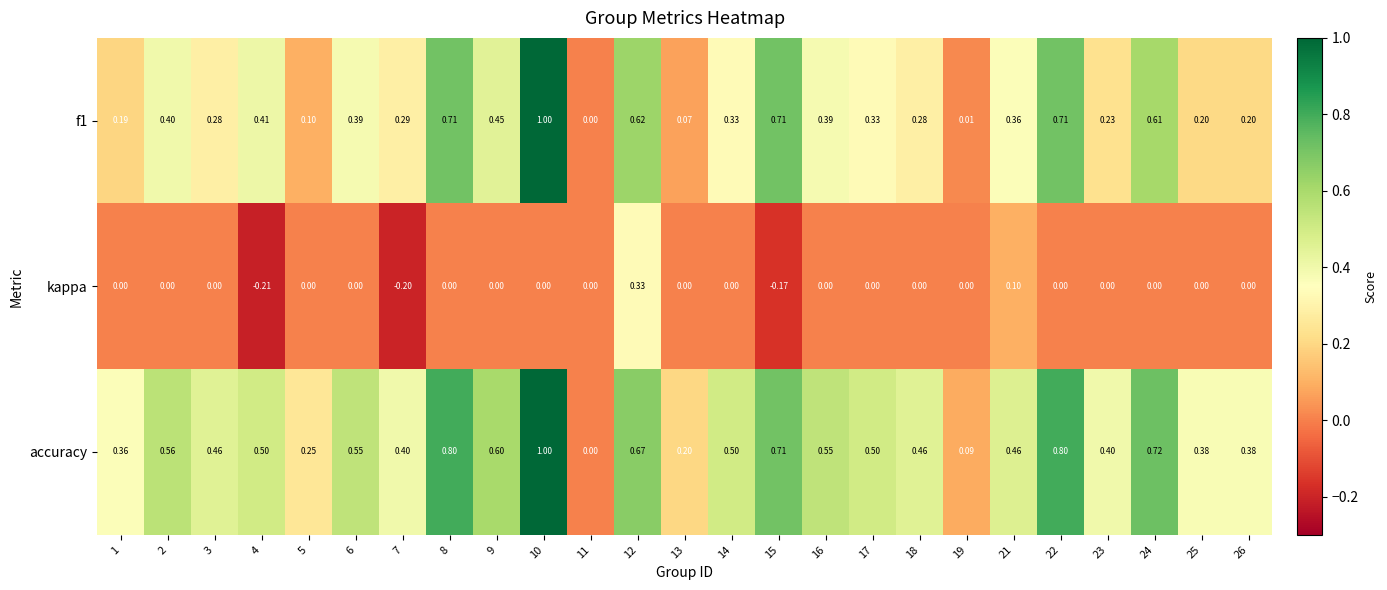

Which series has the largest total across all categories?

accuracy